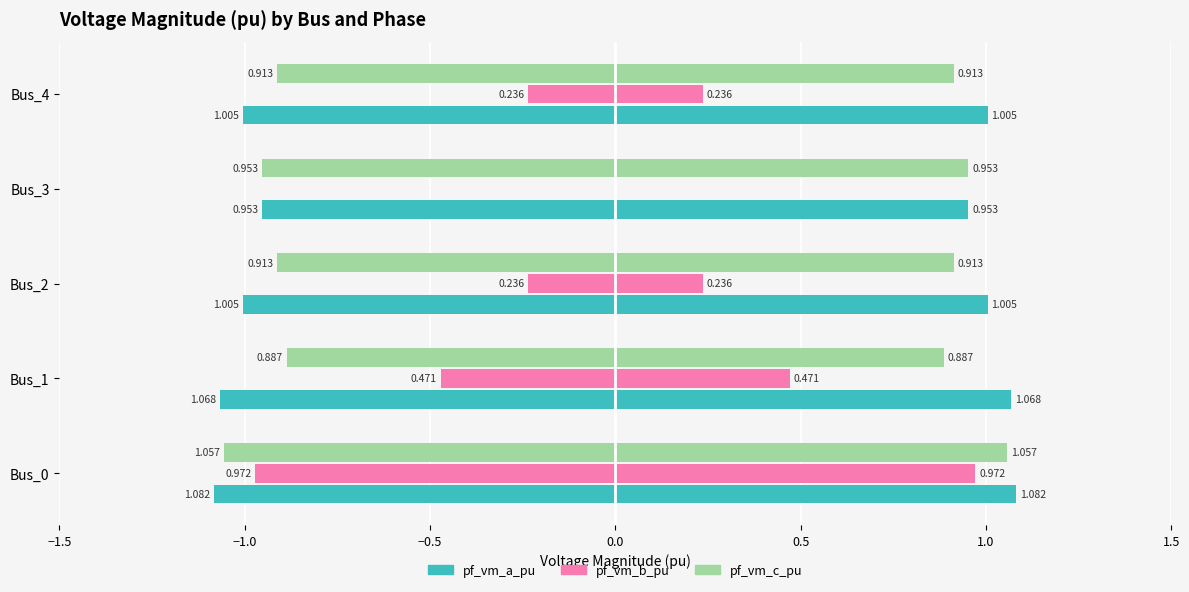

What is the difference between the maximum and minimum values in the pf_vm_c_pu series?

0.2